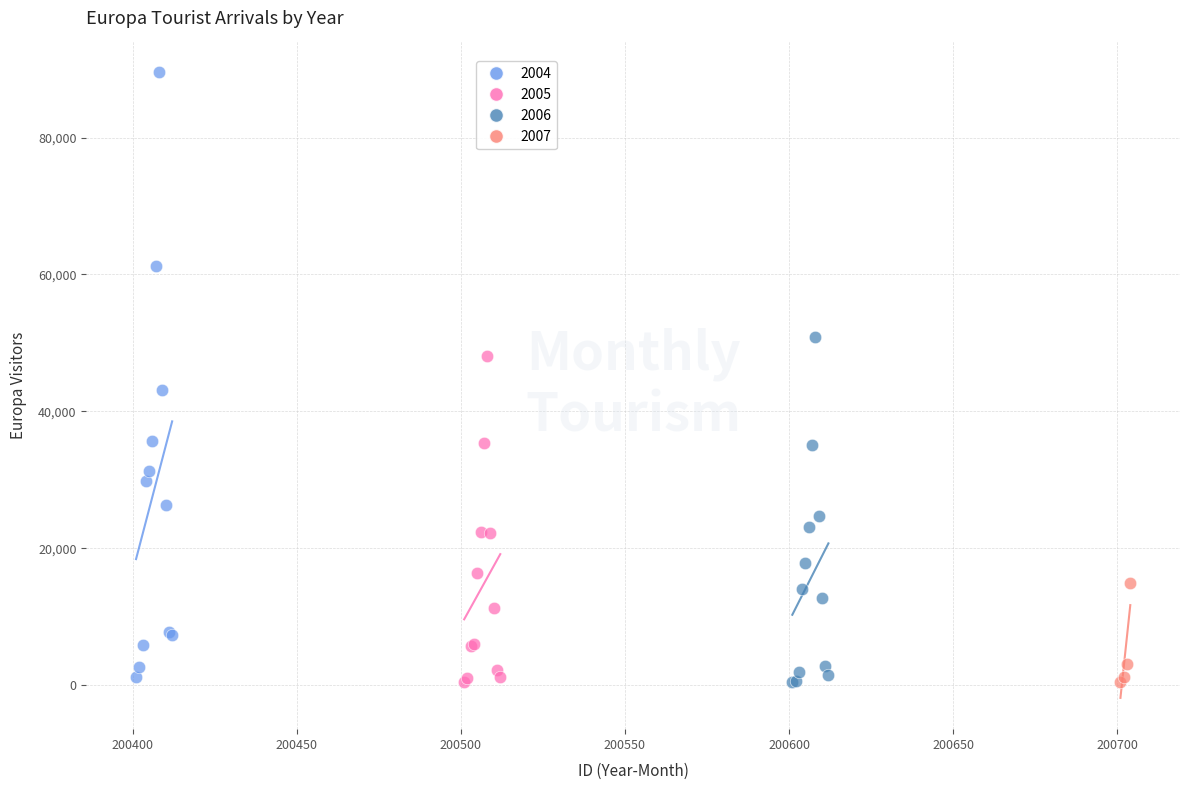

Which series has the largest Y range (max minus min)?

2004